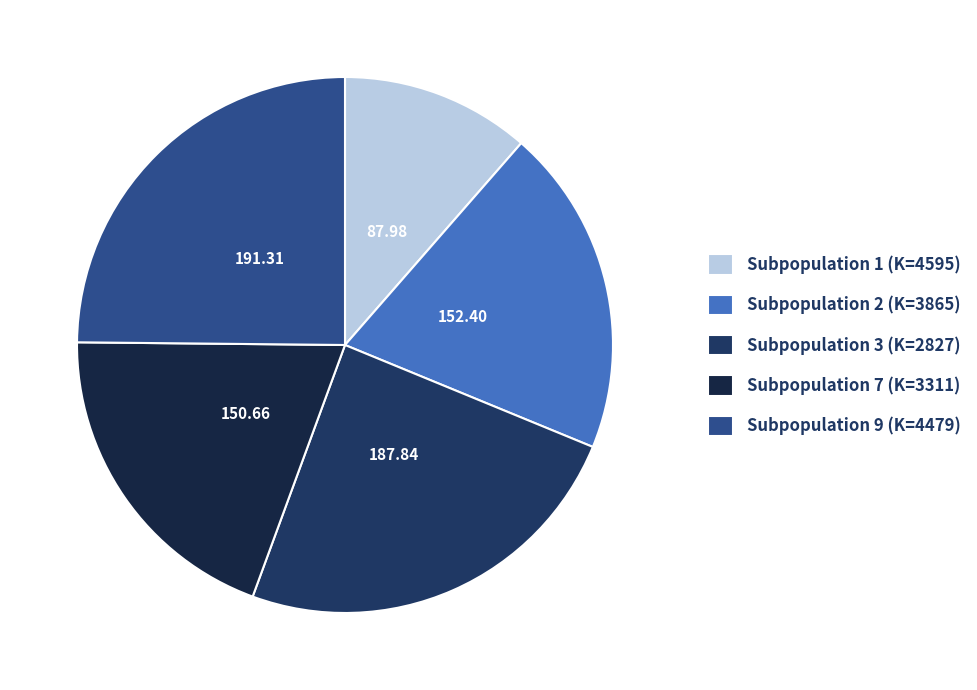

Is there any slice that represents more than half of the pie?

No